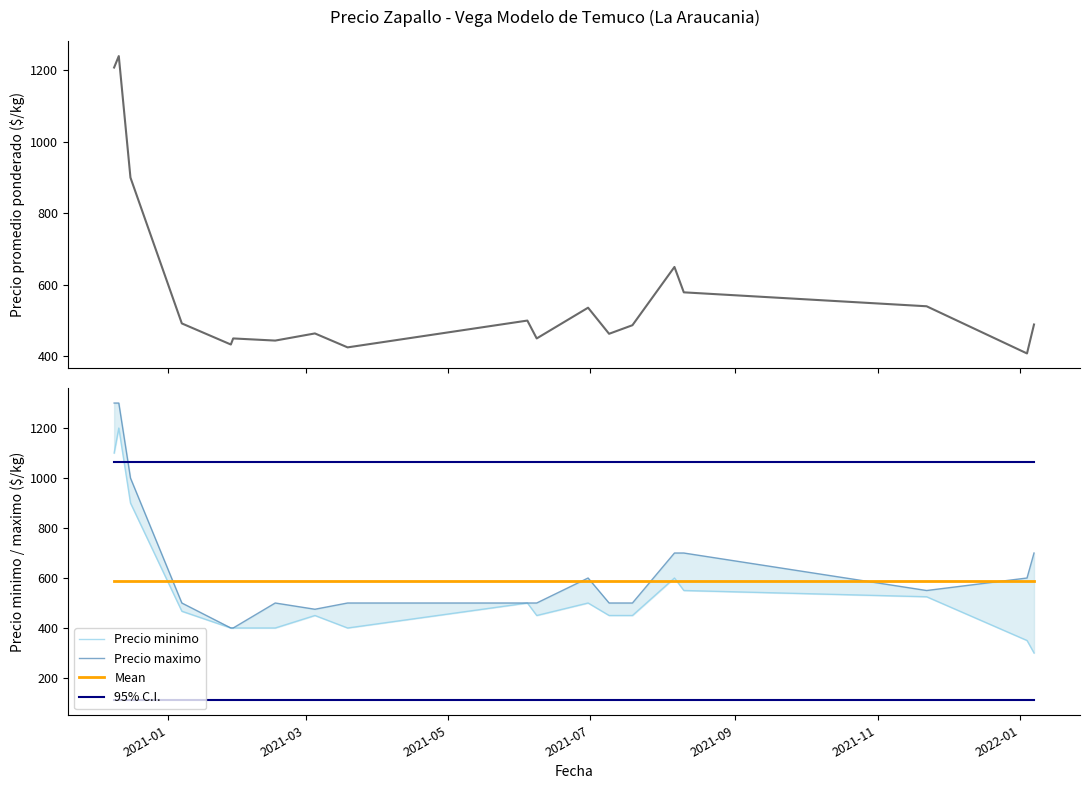

Reading left to right, transcribe all the data shown in this chart.

Precio promedio ponderado: 1208.0	1240.0	900.0	492.0	433.0	450.0	444.0	464.0	425.0	500.0	450.0	536.0	463.0	487.0	650.0	579.0	540.0	408.0	489.0
Precio minimo: 1100.0	1200.0	900.0	467.0	400.0	400.0	400.0	450.0	400.0	500.0	450.0	500.0	450.0	450.0	600.0	550.0	525.0	350.0	300.0
Precio maximo: 1300.0	1300.0	1000.0	500.0	400.0	400.0	500.0	475.0	500.0	500.0	500.0	600.0	500.0	500.0	700.0	700.0	550.0	600.0	700.0
Mean: 587.3	587.3	587.3	587.3	587.3	587.3	587.3	587.3	587.3	587.3	587.3	587.3	587.3	587.3	587.3	587.3	587.3	587.3	587.3
95% C.I.: 1064.3	1064.3	1064.3	1064.3	1064.3	1064.3	1064.3	1064.3	1064.3	1064.3	1064.3	1064.3	1064.3	1064.3	1064.3	1064.3	1064.3	1064.3	1064.3